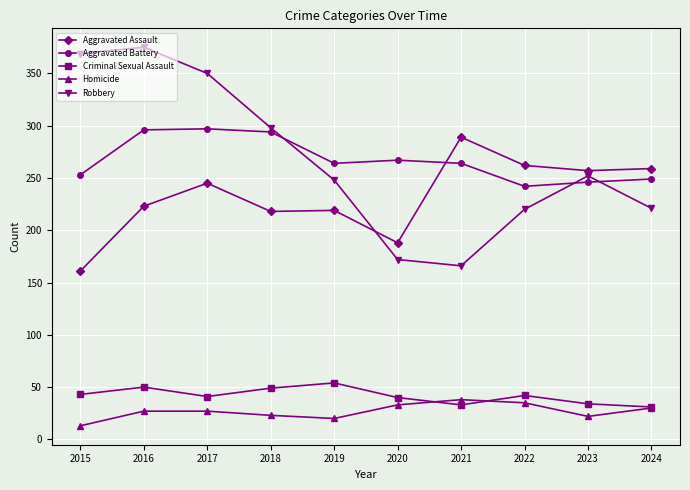

What is the total value across all series at 2024?

790